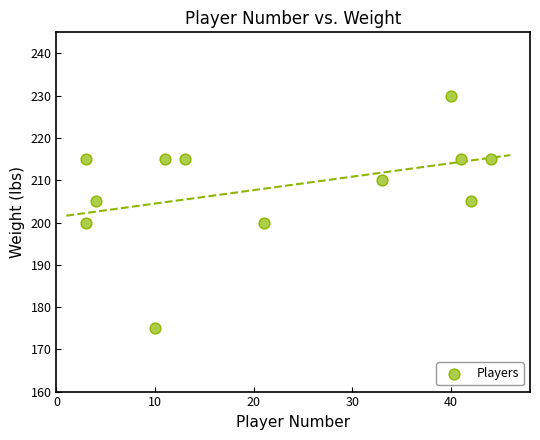

What is the average X value?

22